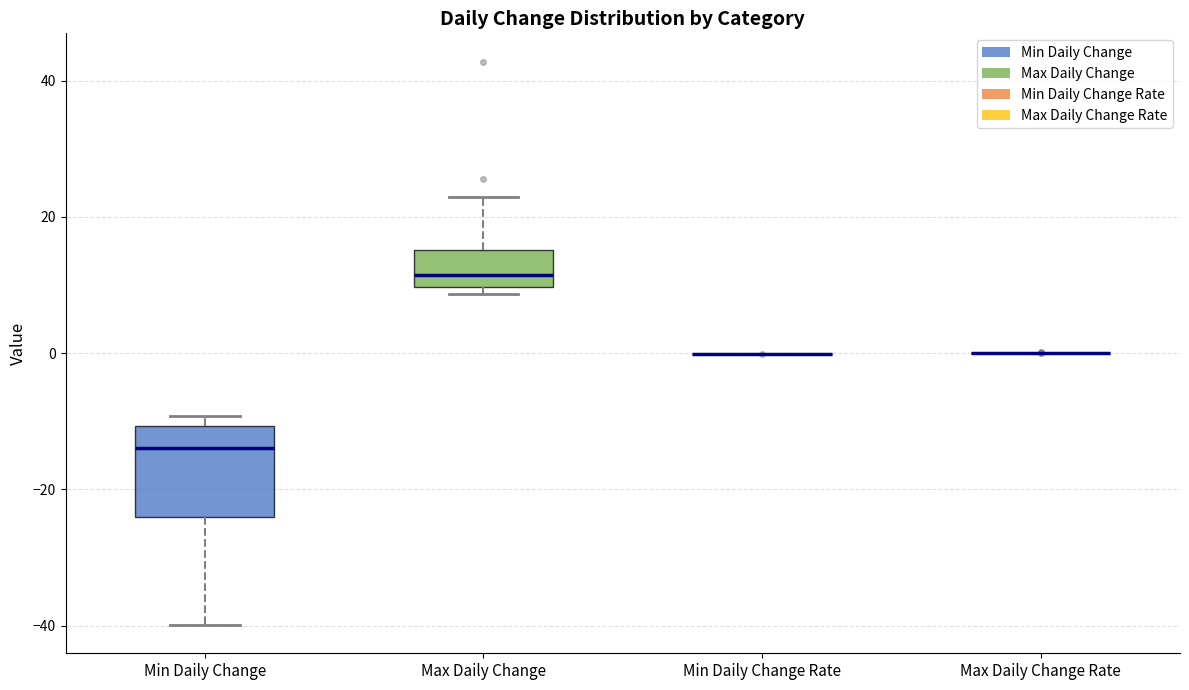

Which box is the tallest, from its lower edge to its upper edge?

Min Daily Change